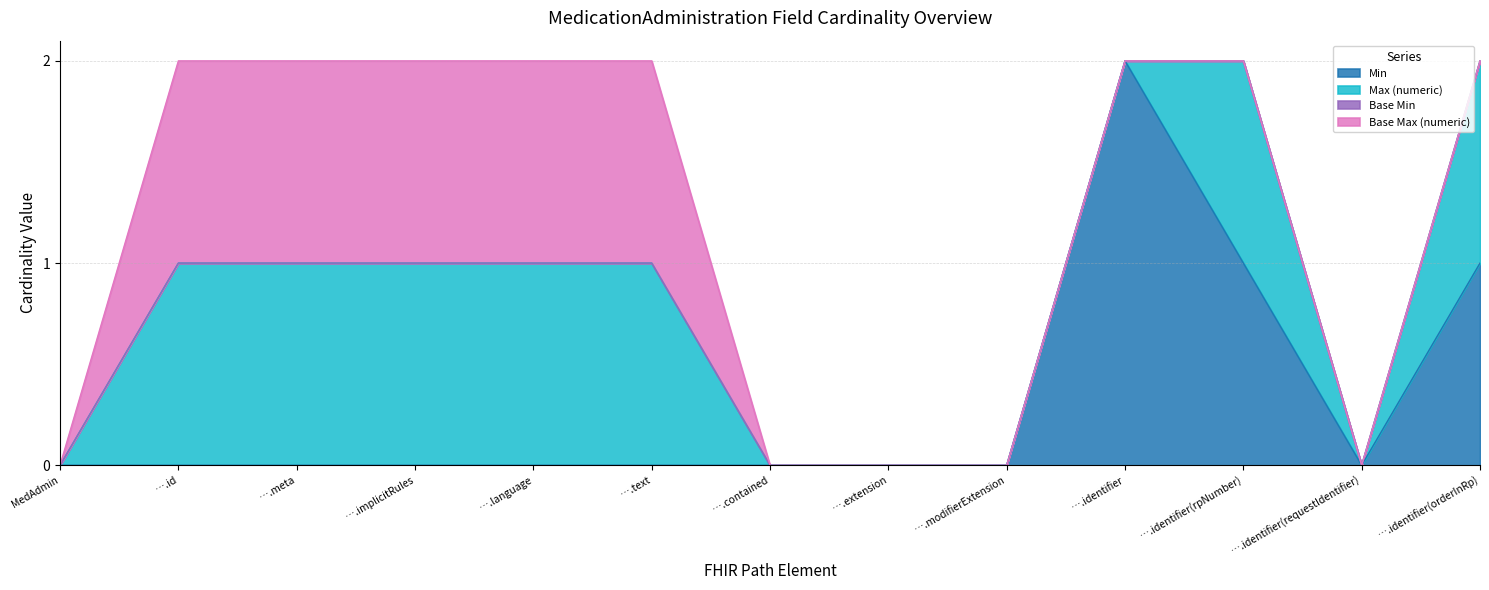

What is the sum of all Max (numeric) values?

7